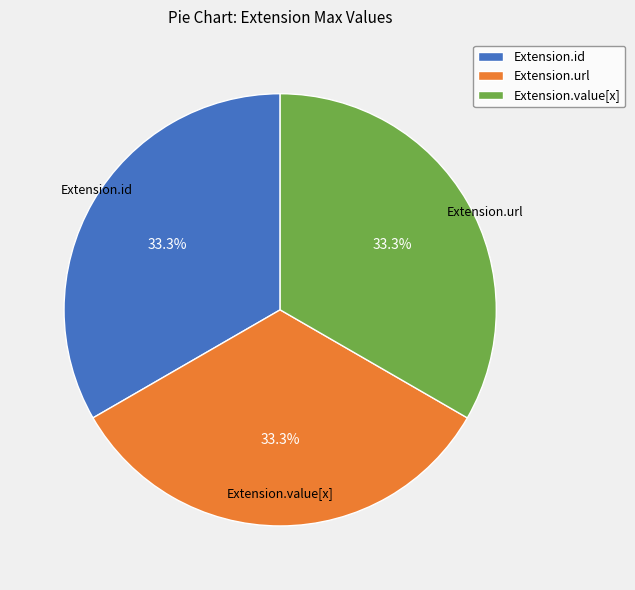

How much of the chart is everything except Extension.url?

66.7%